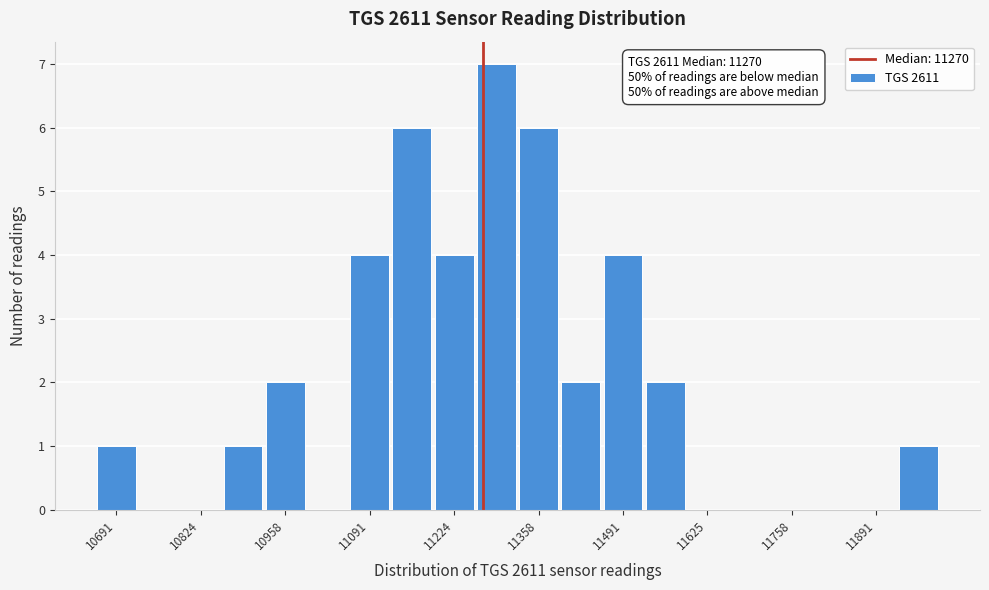

Around what value on the x-axis is the tallest bar? Give the approximate position of its centre, as read against the axis.

11300